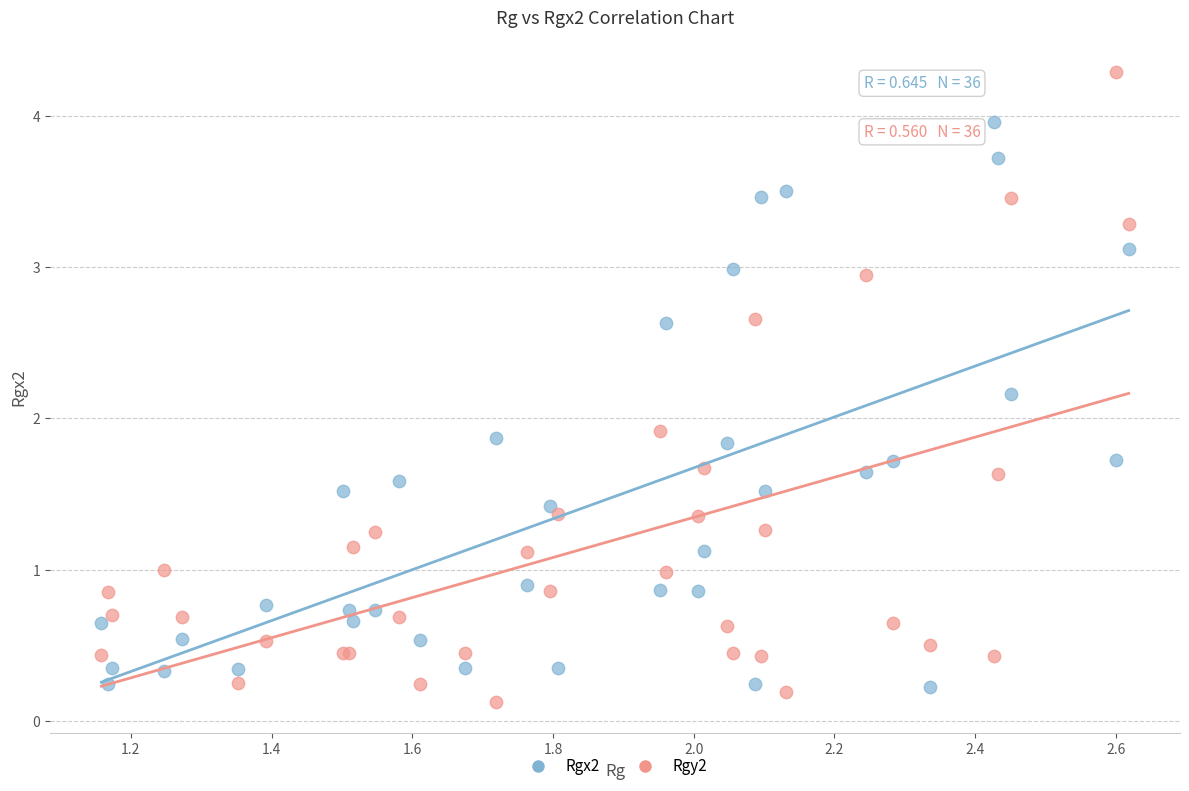

What is the X range (max minus min) for the scatter plot?

1.5